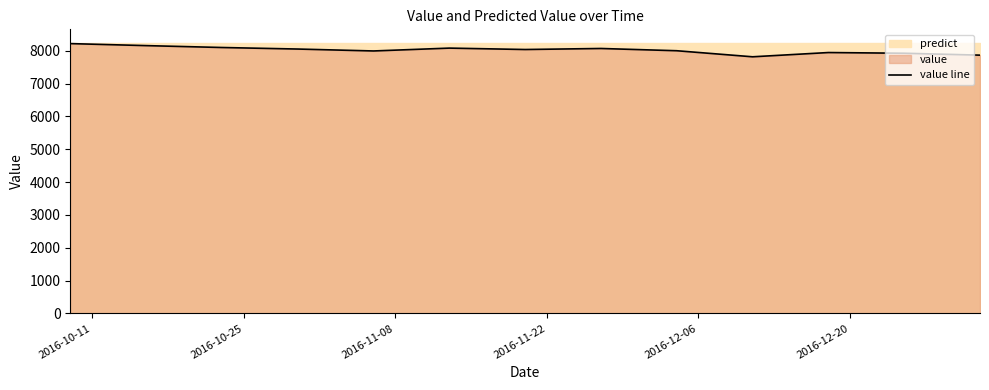

What is the smallest value displayed?

7818.6